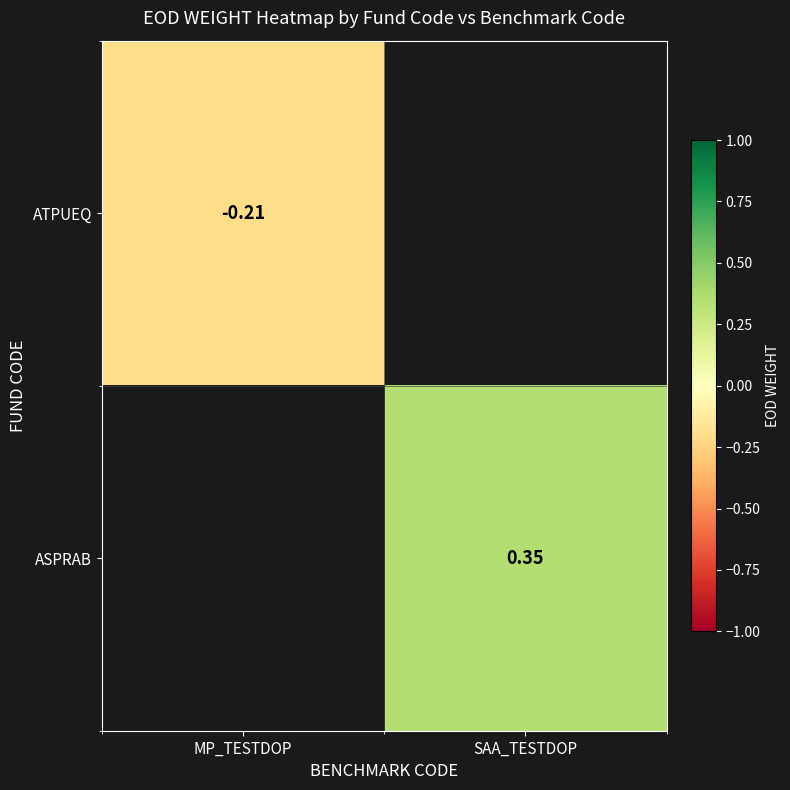

Is the value of ASPRAB at SAA_TESTDOP greater than the value of ATPUEQ at MP_TESTDOP?

Yes